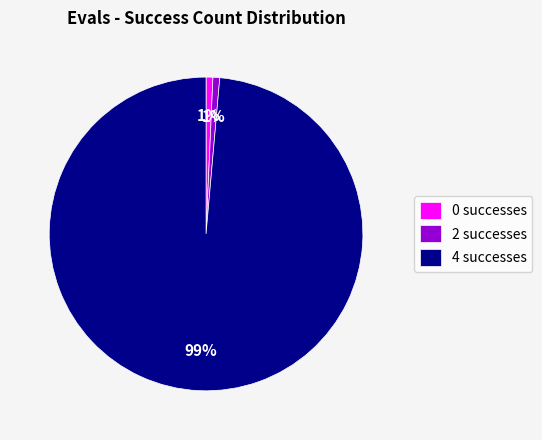

To the nearest percent, what is the combined percentage of 2 successes and 4 successes?

99%